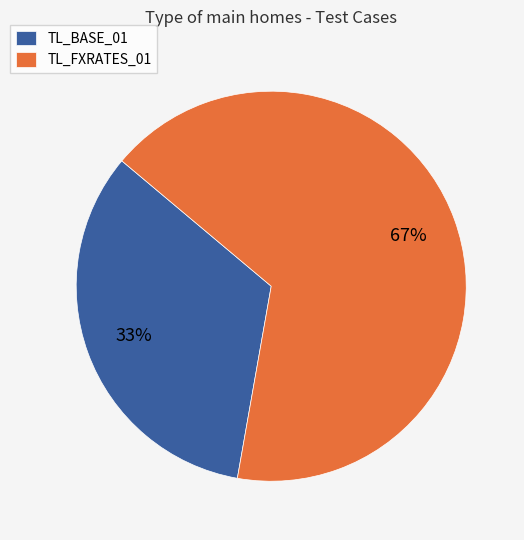

Is the sum of TL_FXRATES_01 and TL_BASE_01 greater than half?

Yes